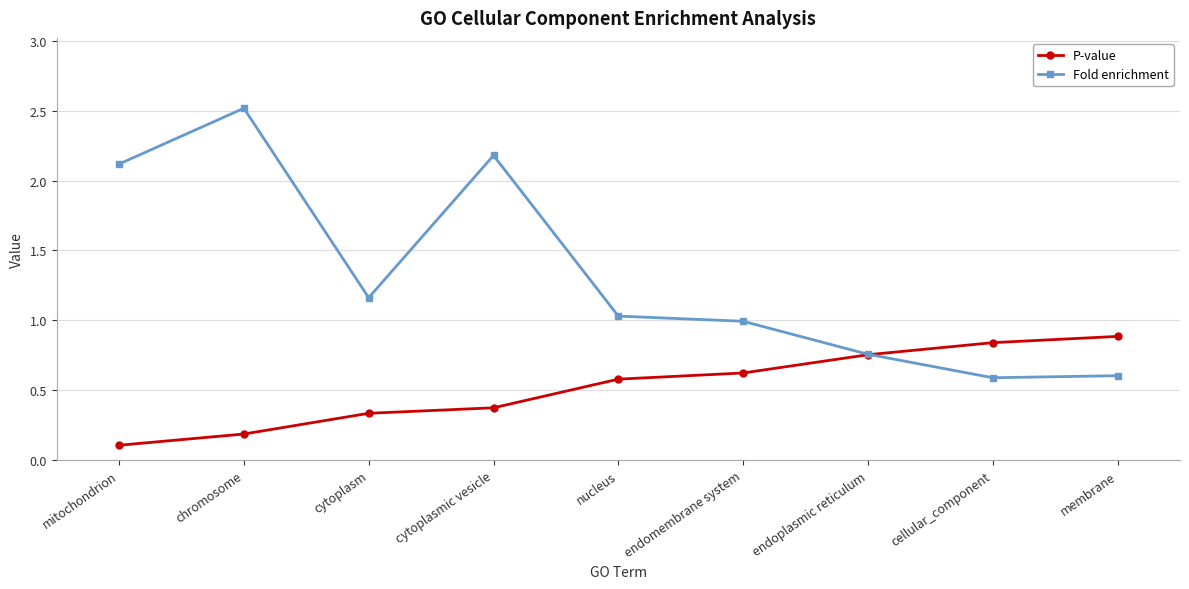

Is the value of Fold enrichment at endoplasmic reticulum greater than the value of P-value at cellular_component?

No